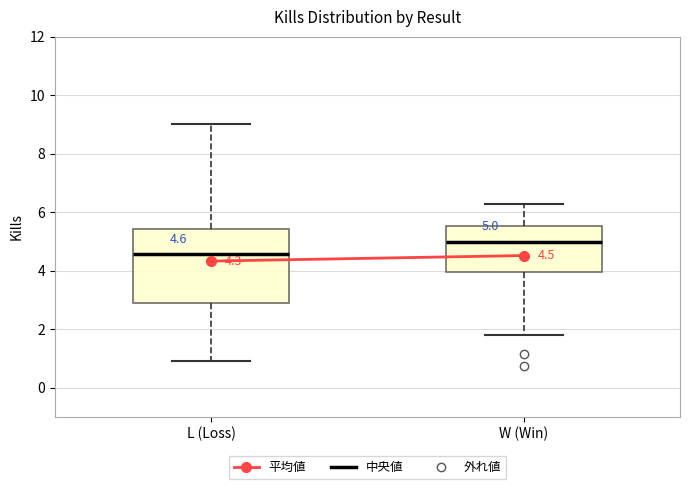

Which box is the tallest, from its lower edge to its upper edge?

L (Loss)